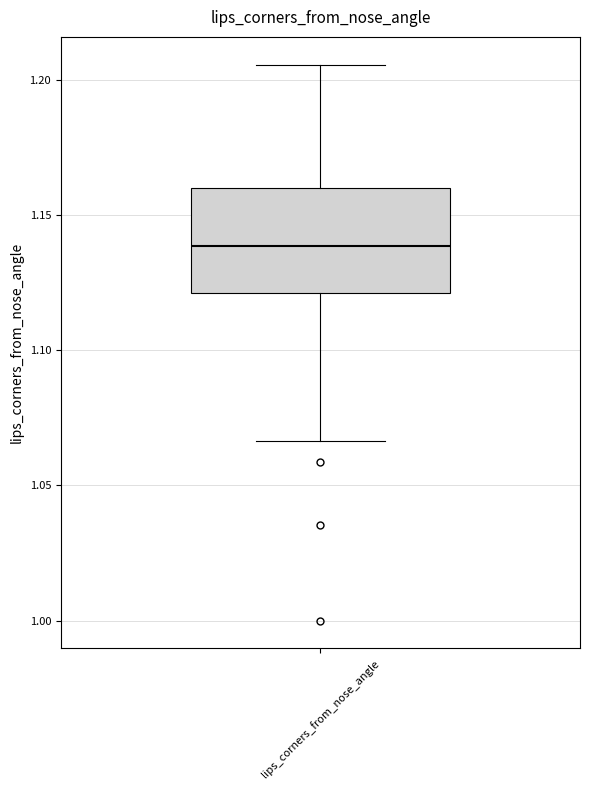

Transcribe this box plot: give where the median line is, the range the box spans, and where the two whiskers end, as read against the y-axis. The values are not printed on the chart, so give them approximately, as read against the axis.

median 1.140, box 1.120 to 1.160, whiskers 1.065 to 1.205